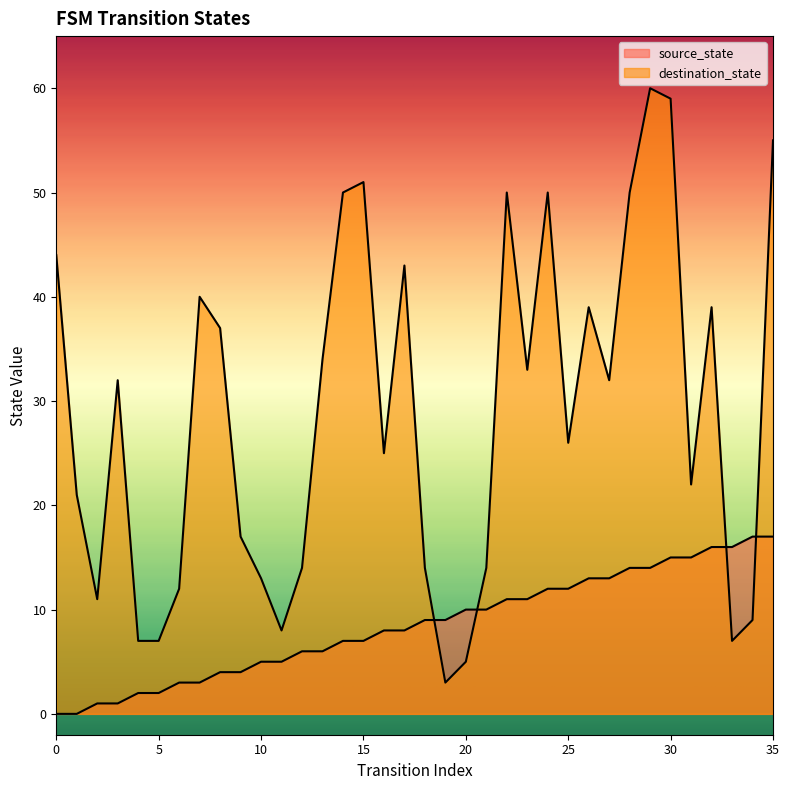

Where is the first local maximum for destination_state?

3